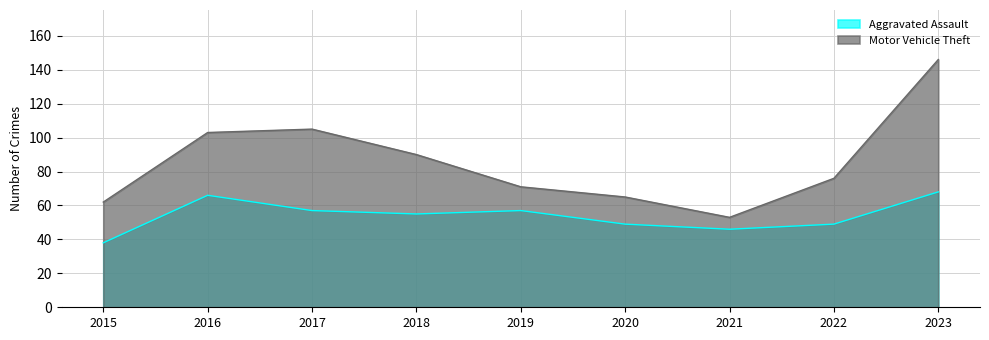

Rank the categories by Motor Vehicle Theft value from highest to lowest.

2023, 2017, 2016, 2018, 2022, 2019, 2020, 2015, 2021